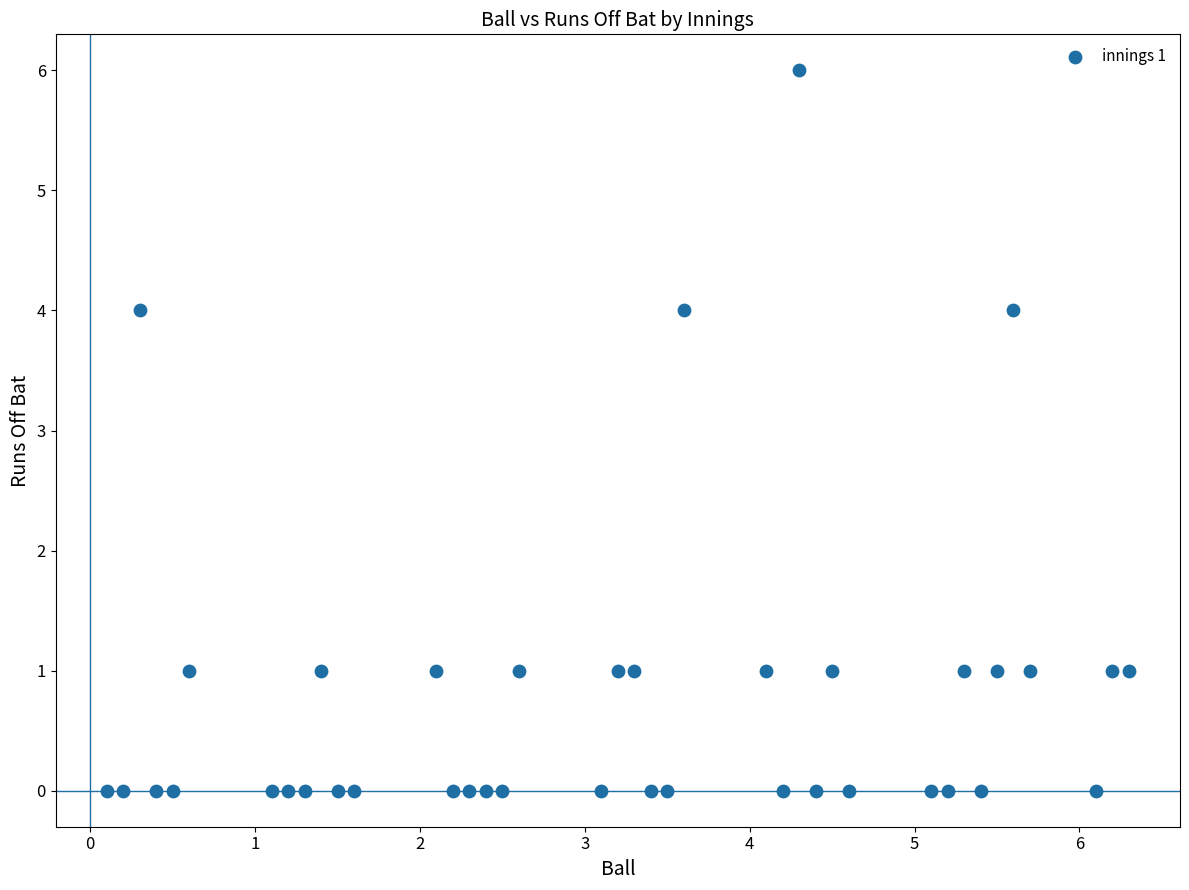

What is the range of Y values (max minus min)?

6